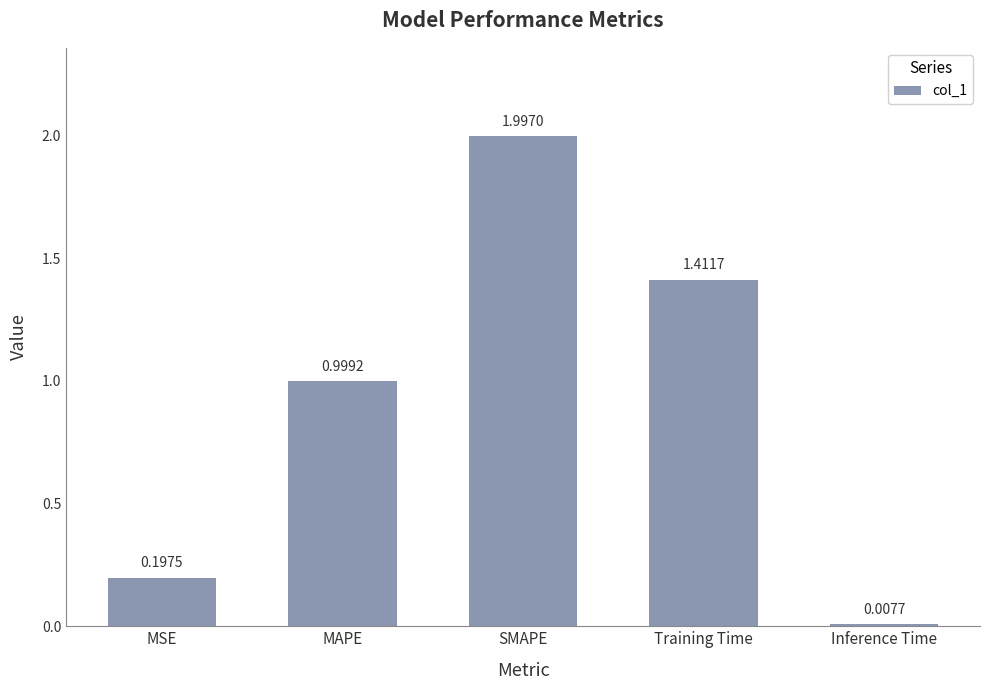

At which label is the value closest to 1?

MAPE